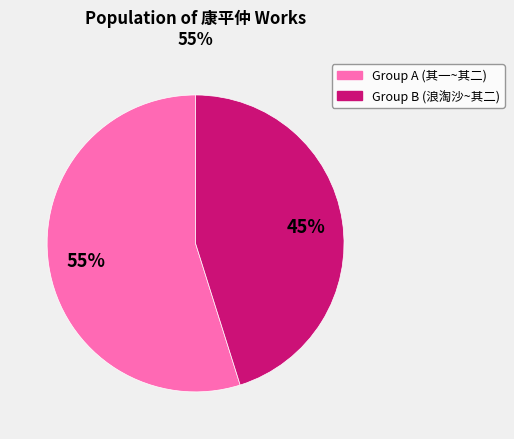

How many slices are in this pie chart?

2